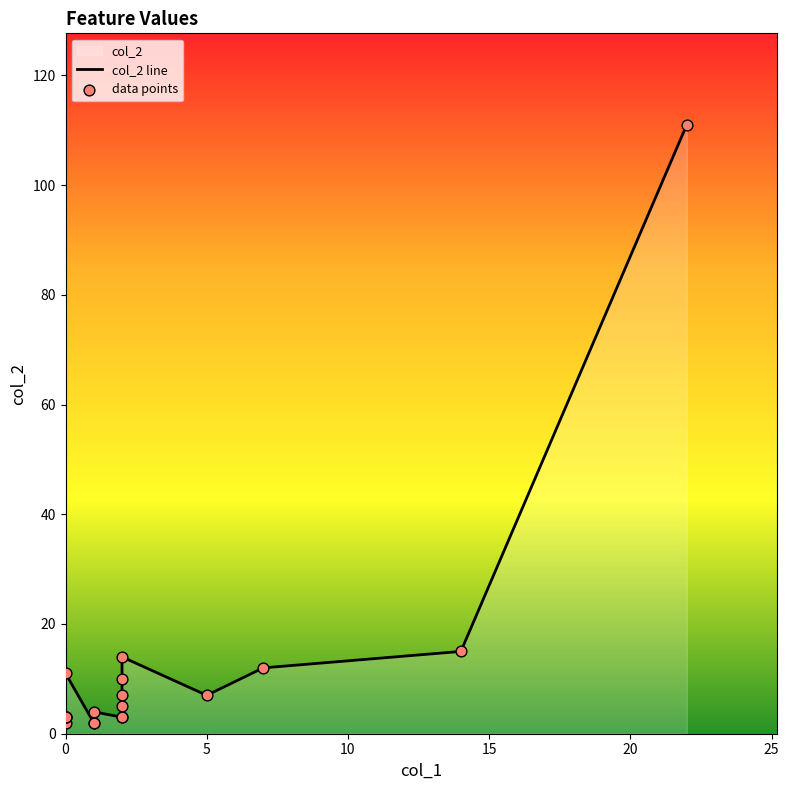

Which series has the largest total across all categories?

col_2 line